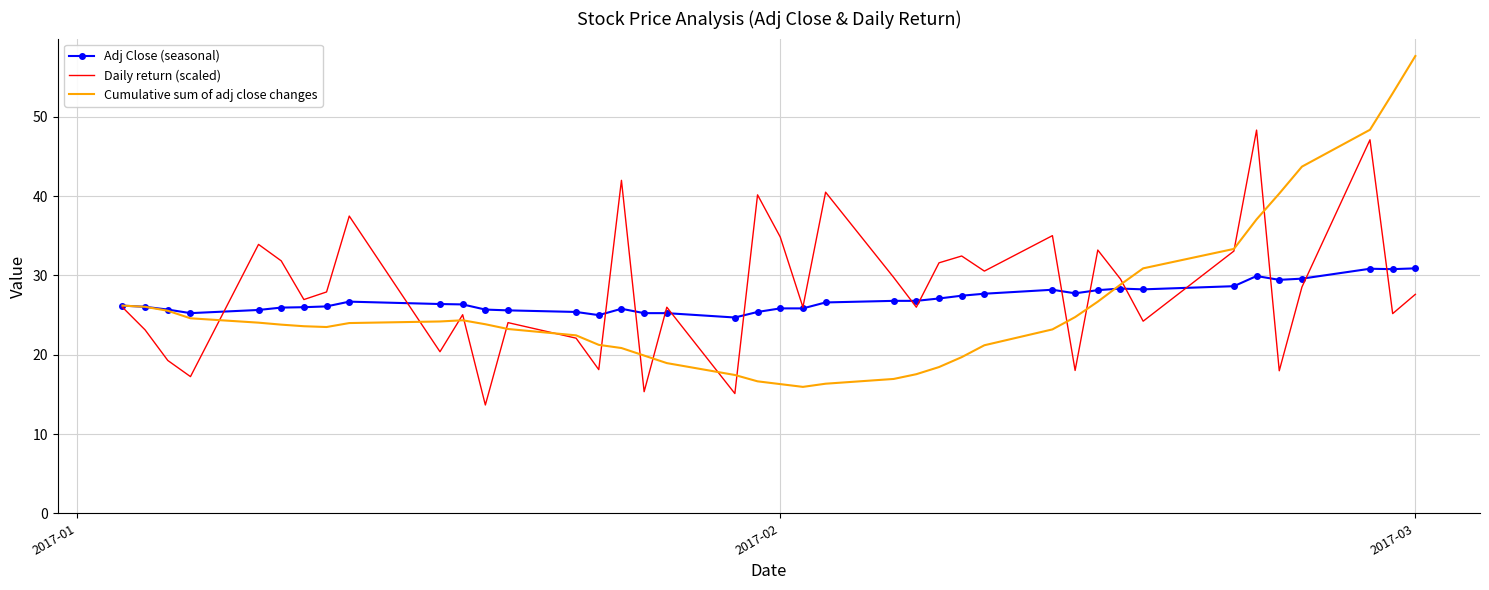

What is the highest value of the Adj Close (seasonal) series?

30.9